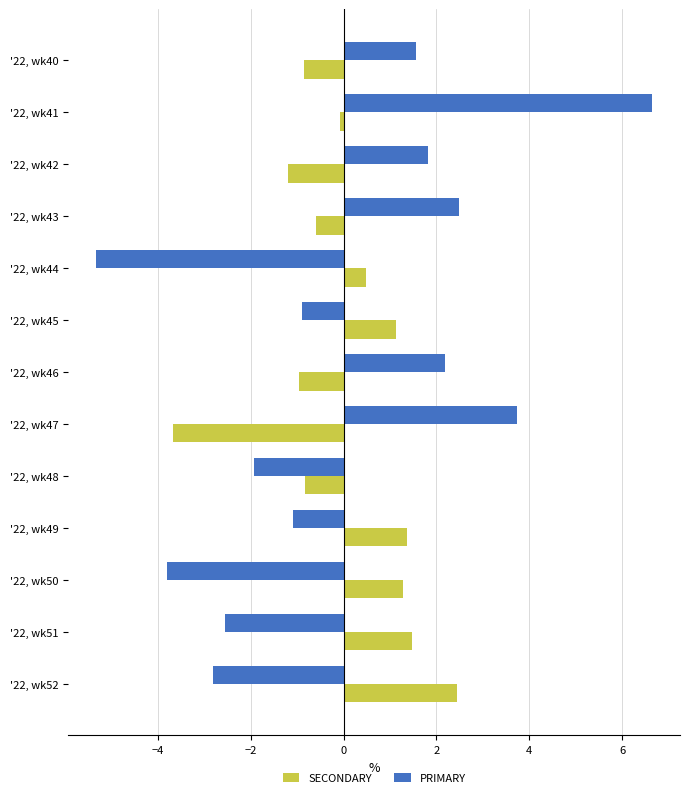

Which series has the largest range (max minus min)?

PRIMARY